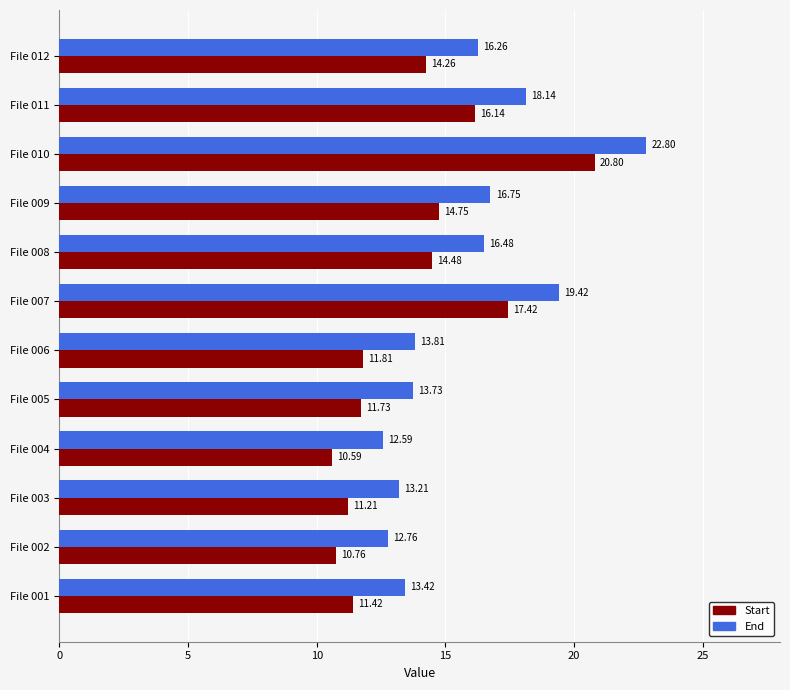

List the series in order of their peak value, lowest first.

Start, End